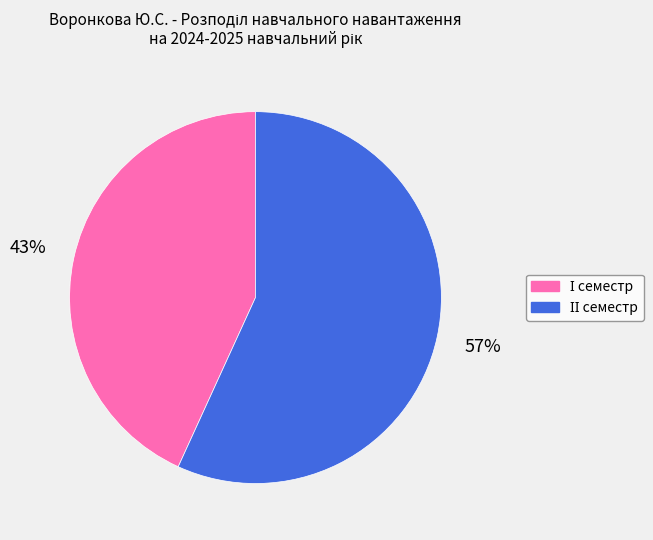

To the nearest percent, what is the average slice percentage?

50%